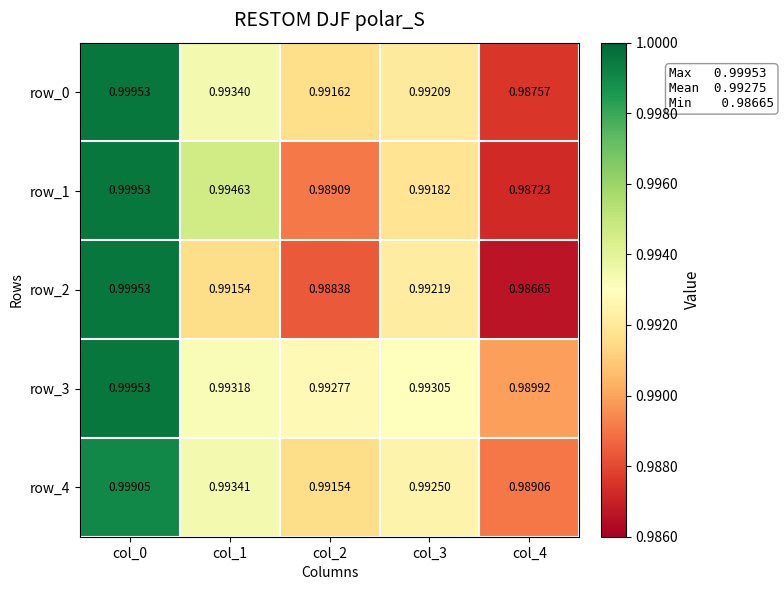

Is the value of row_3 at col_4 greater than the value of row_1 at col_2?

Yes